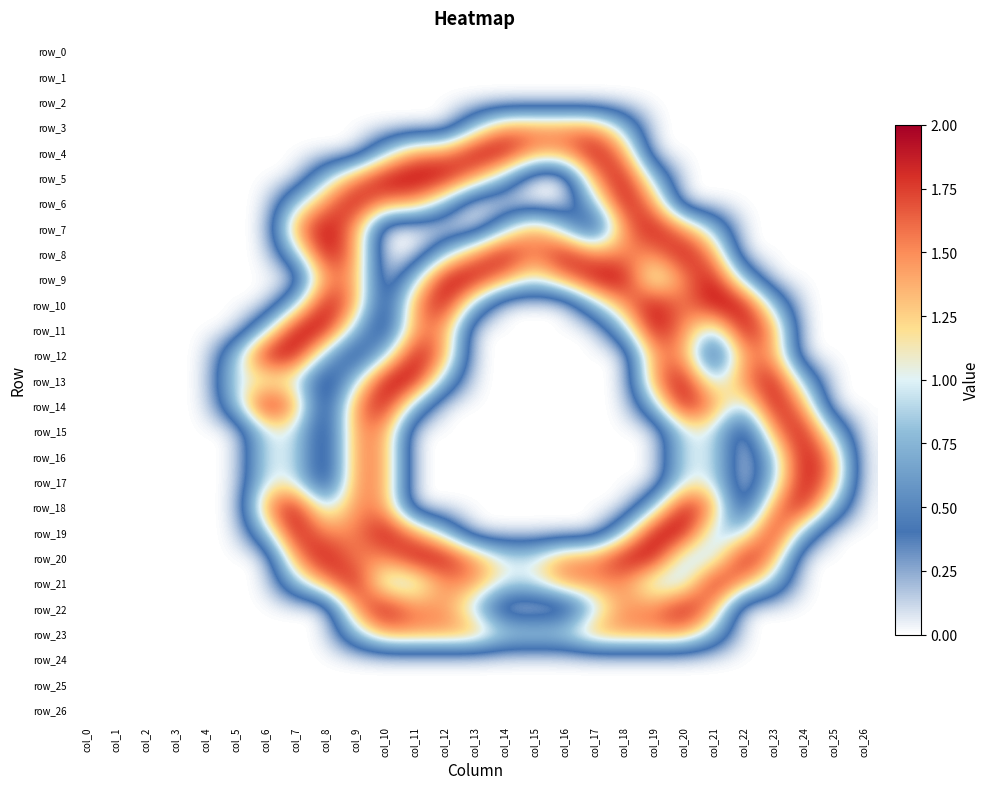

Which category has the highest value across all series?

col_13